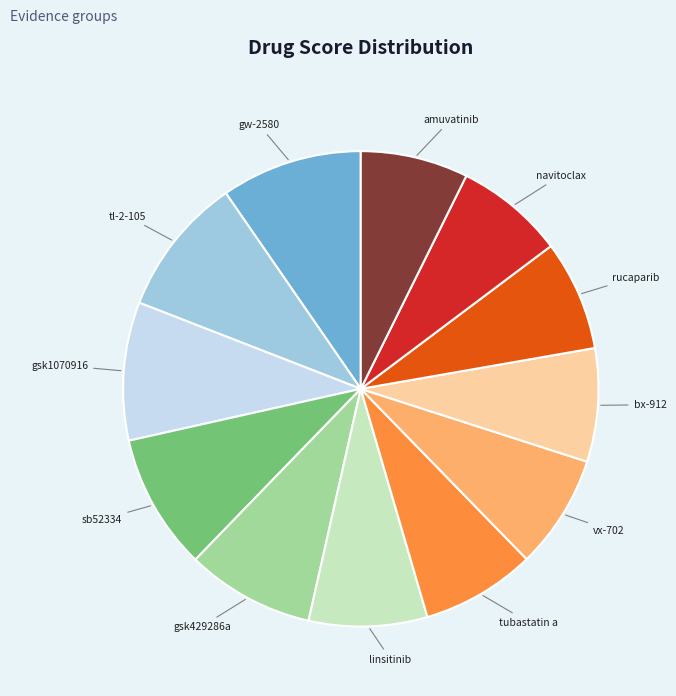

Is there a majority slice in this chart?

No